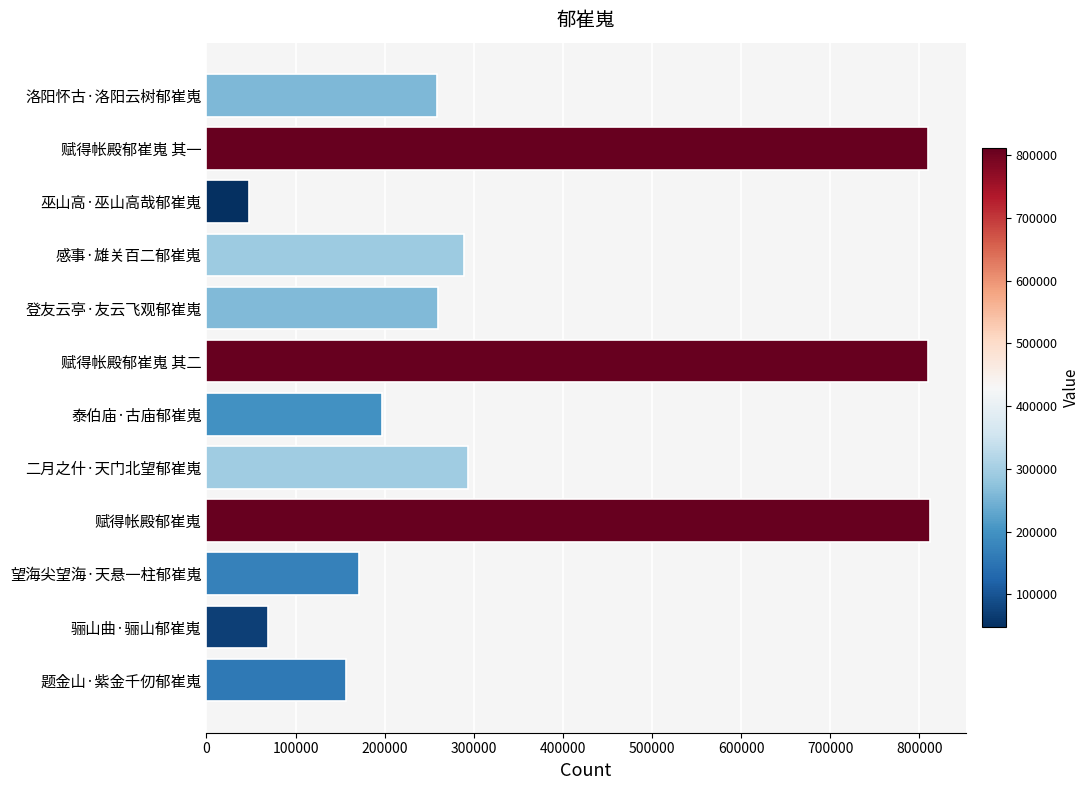

What is the smallest value displayed?

47329